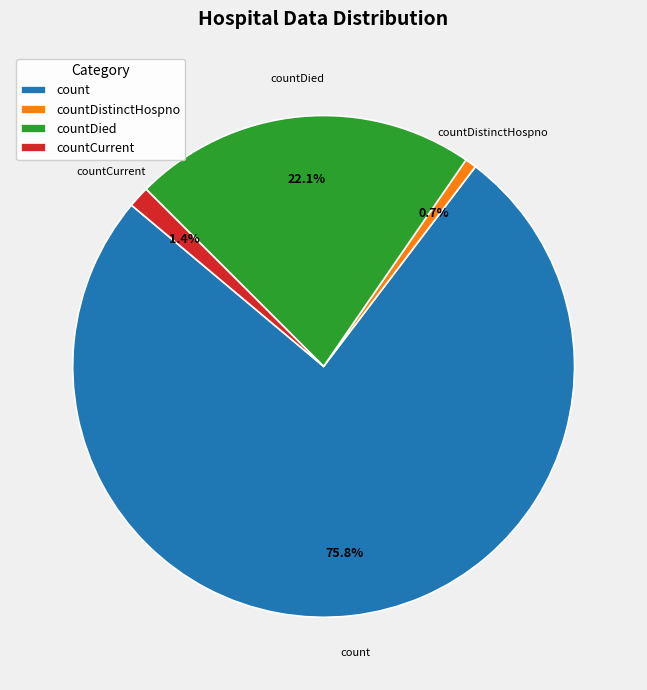

Count the number of slices in the pie.

4